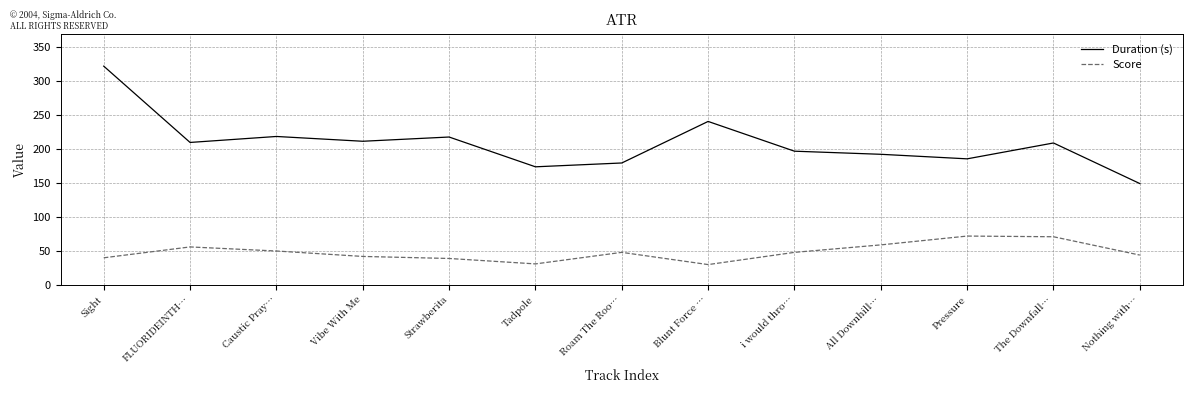

True or false: Score and Duration (s) intersect in this chart.

False